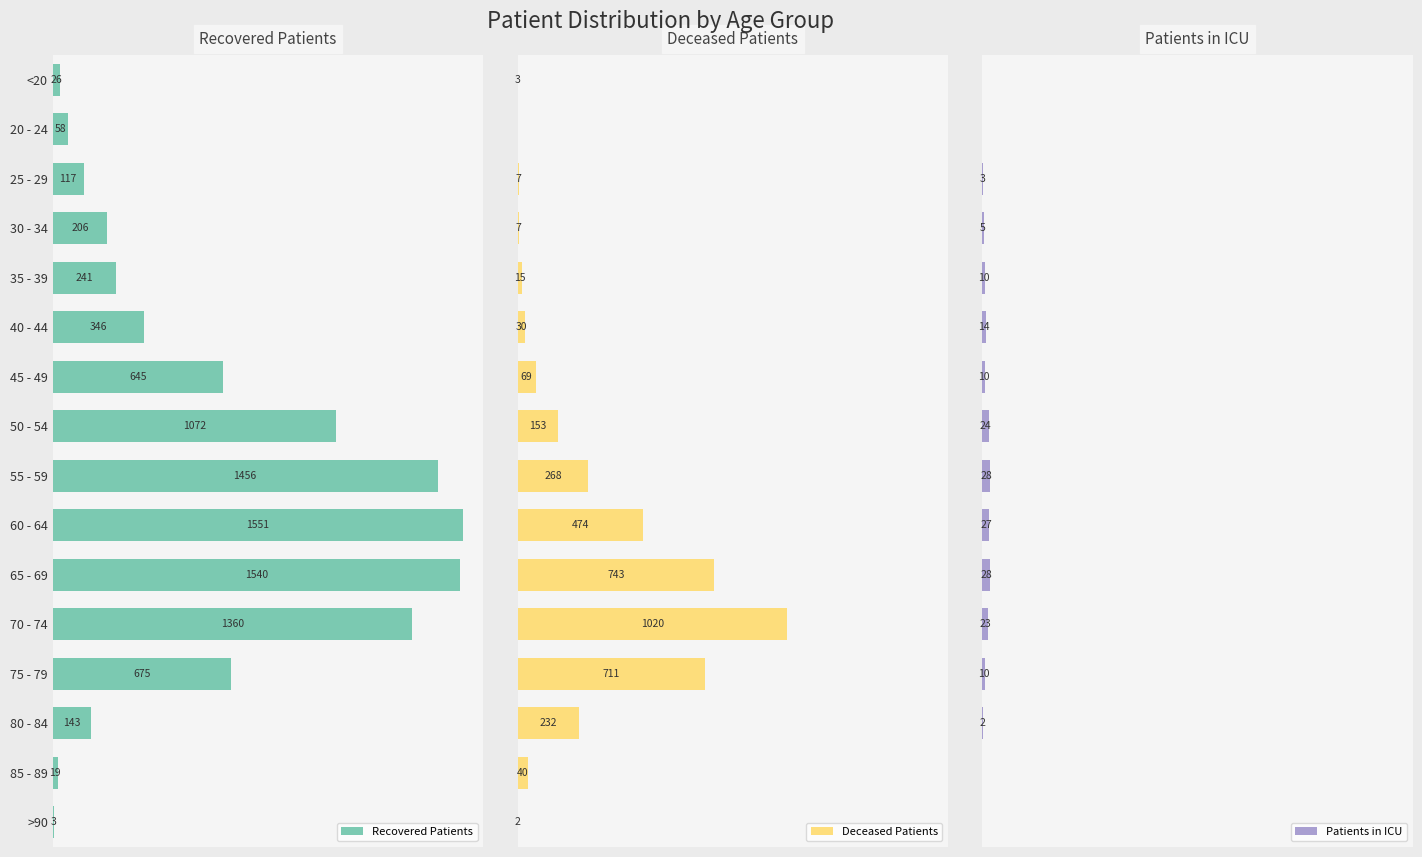

What value does the Deceased Patients series have at 70 - 74?

1020